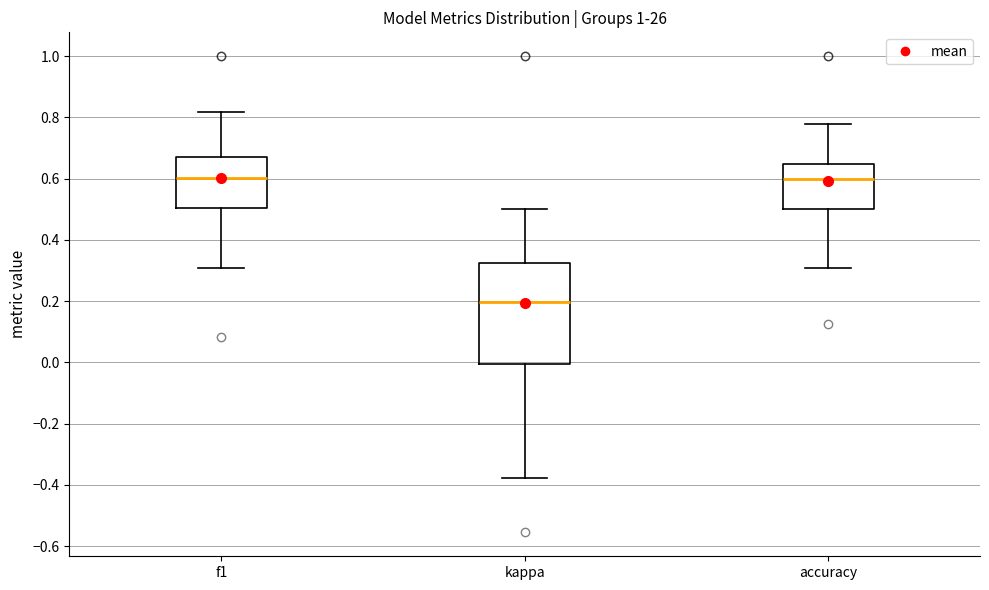

Which box has the lowest median line?

kappa